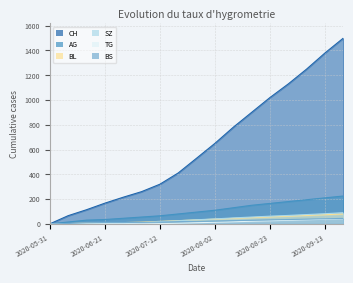

What is the sum of all AG values?

1785